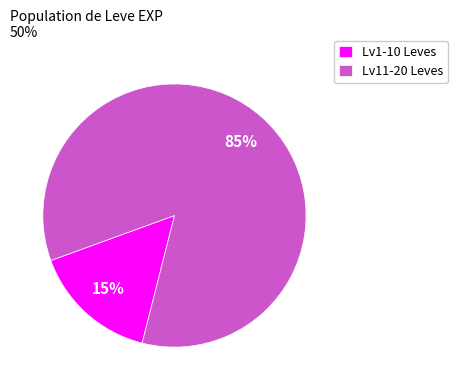

True or false: Lv1-10 Leves accounts for 15% of the total.

True